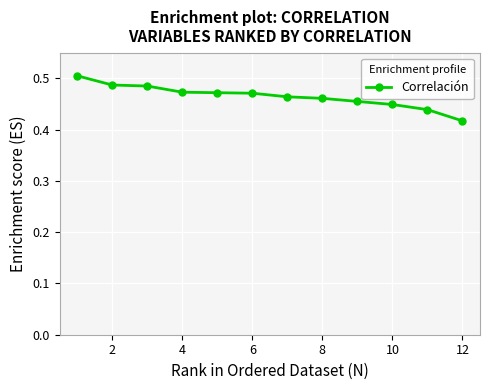

Count the values in the range 0 to 1.

12